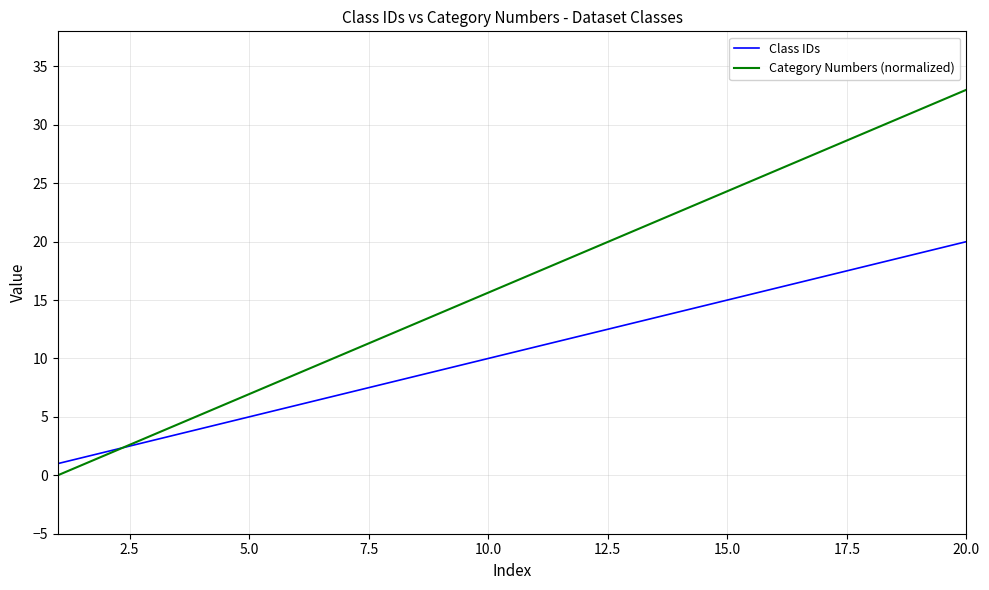

At how many categories does at least one series exceed 16?

10